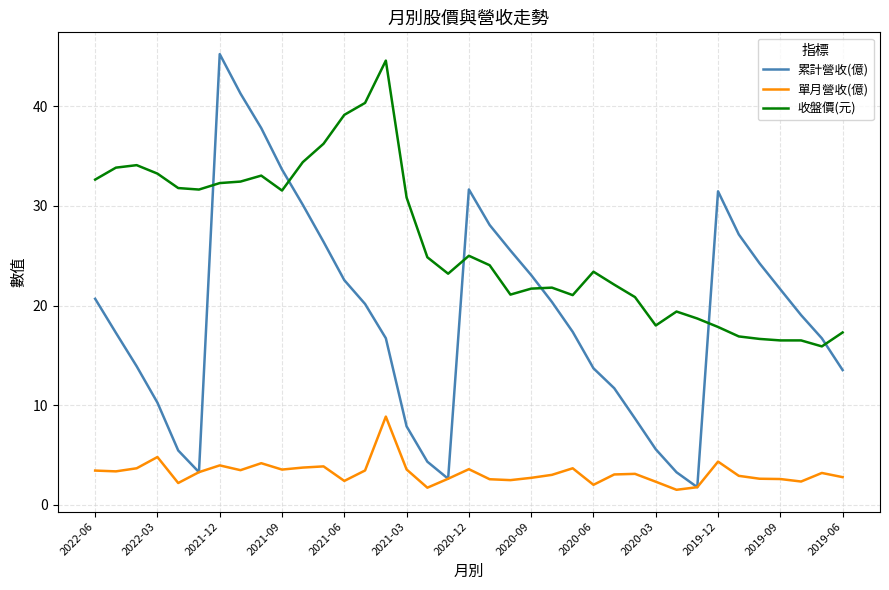

How many times do 累計營收(億) and 收盤價(元) cross each other?

6